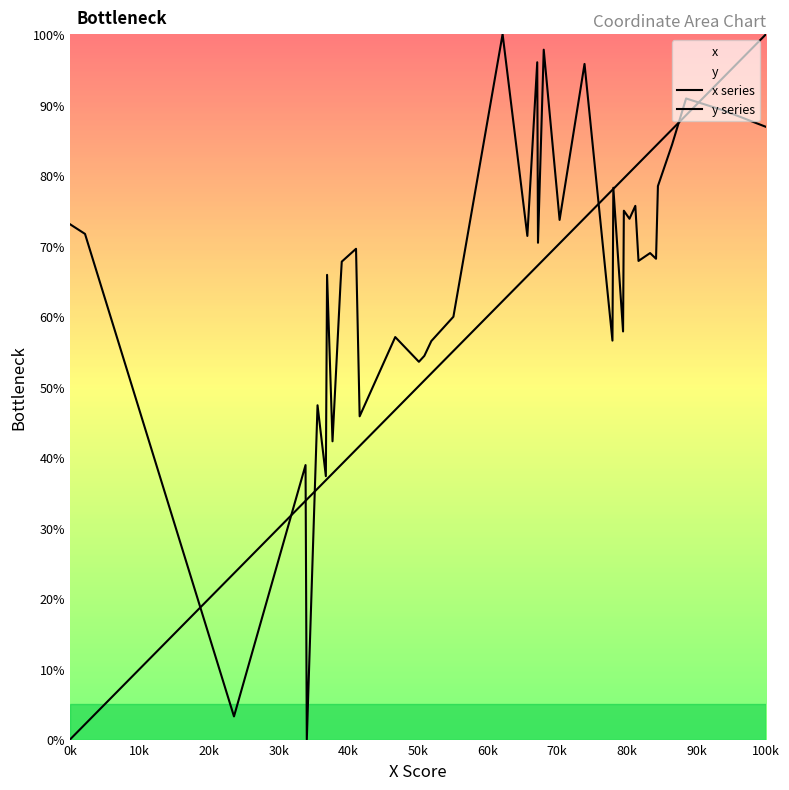

How many intersections are there between x series and y series?

9